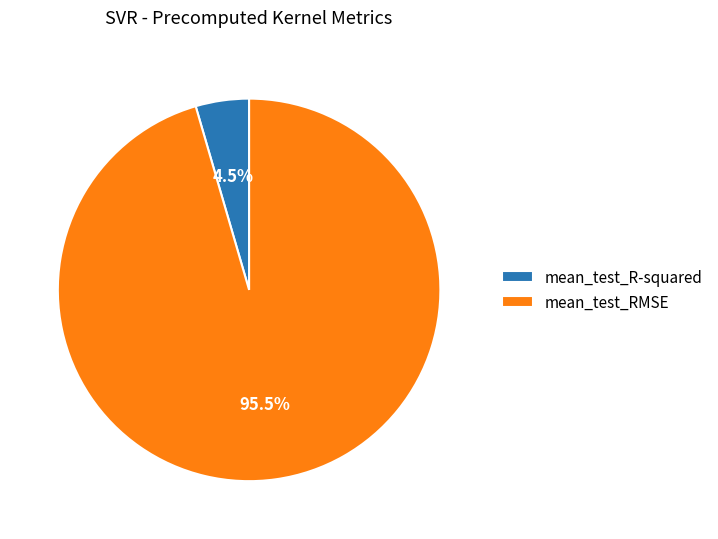

Which category has the smallest portion of the pie?

mean_test_R-squared